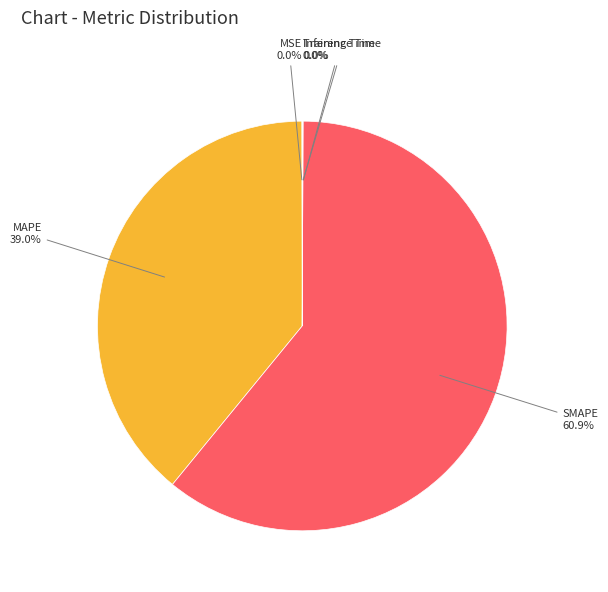

Which category has the biggest portion of the pie?

SMAPE